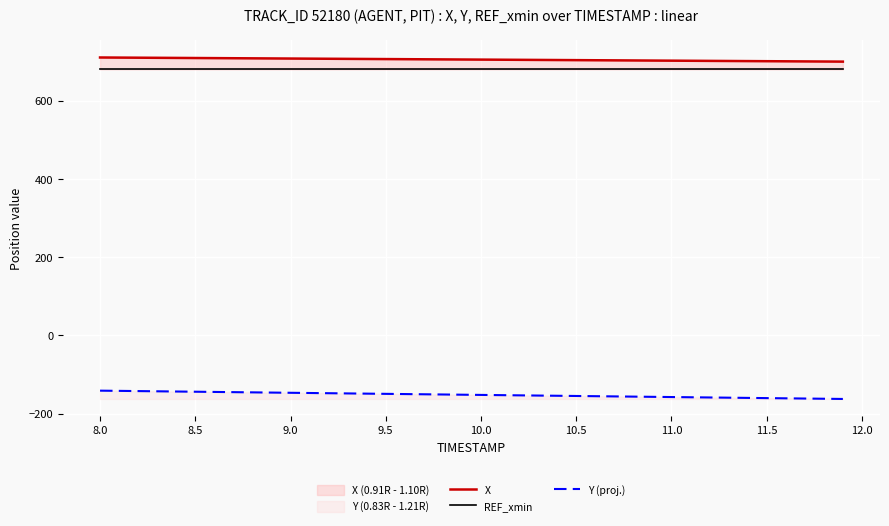

What is the lowest value of the Y (proj.) series?

-162.5